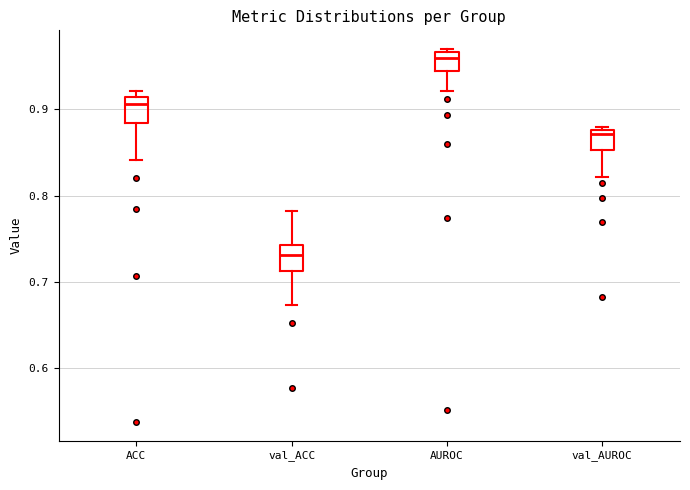

Where does the median line of the box for val_ACC sit on the y-axis? The values are not printed on the chart, so give them approximately, as read against the axis.

0.73